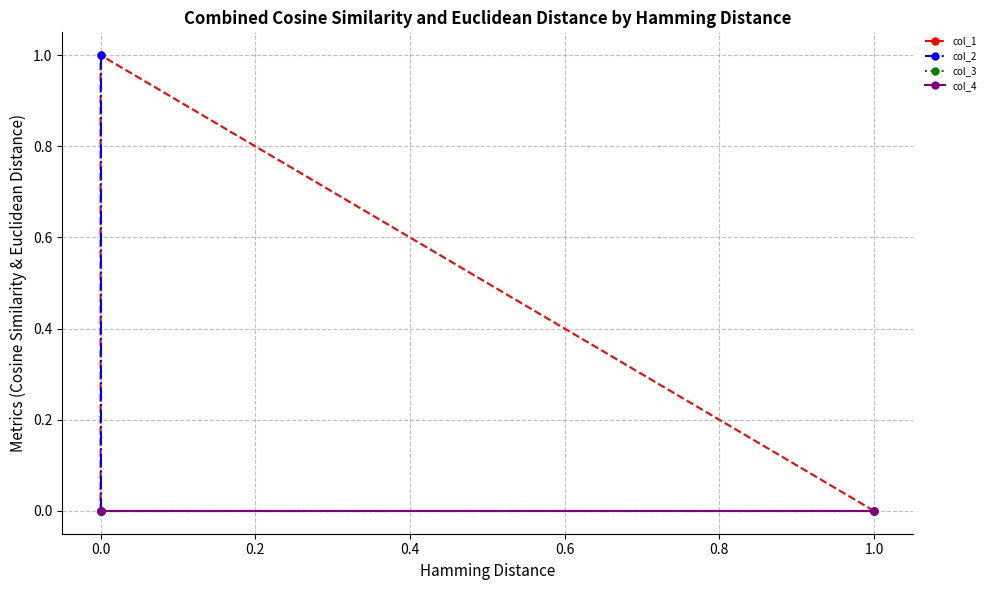

What is the maximum value shown in the chart?

1